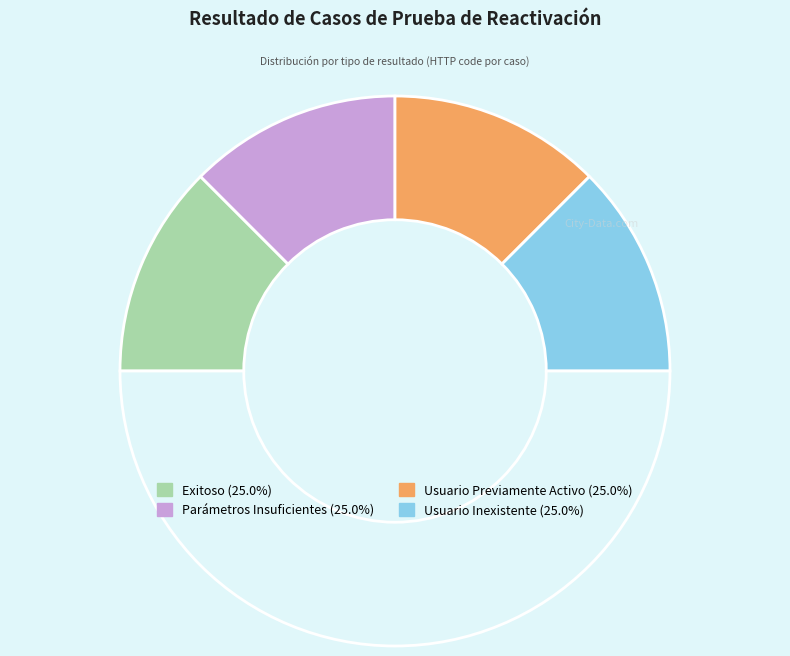

Count the number of slices in the pie.

5